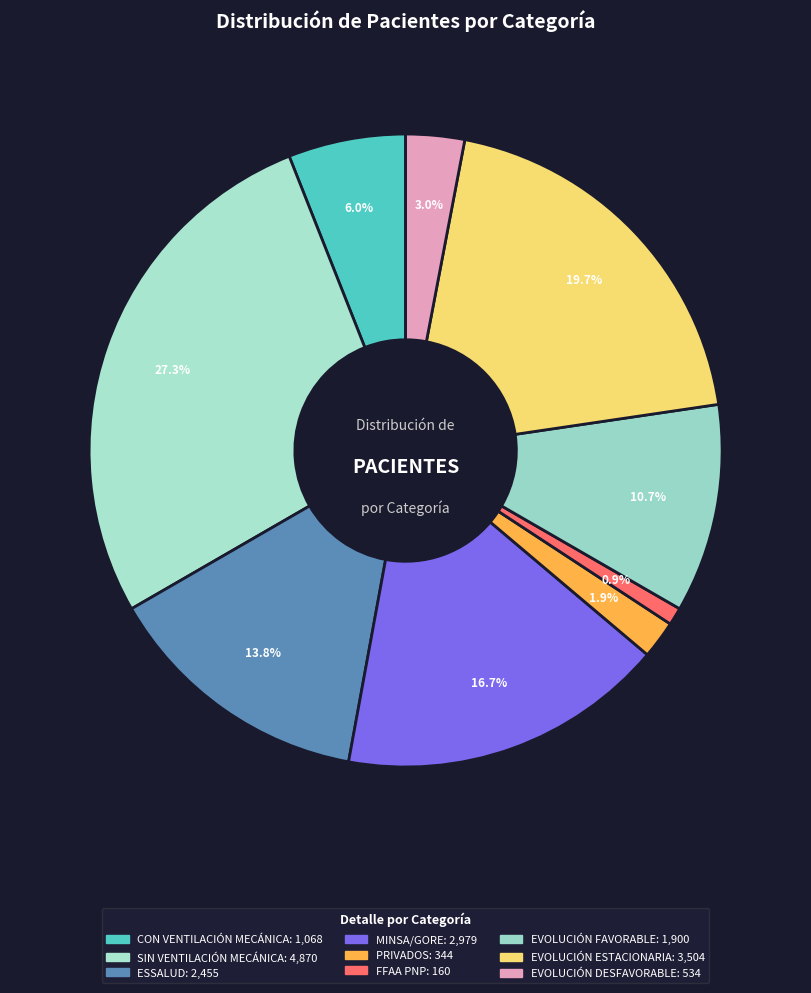

Does SIN VENTILACIÓN MECÁNICA represent more than half of the total?

No